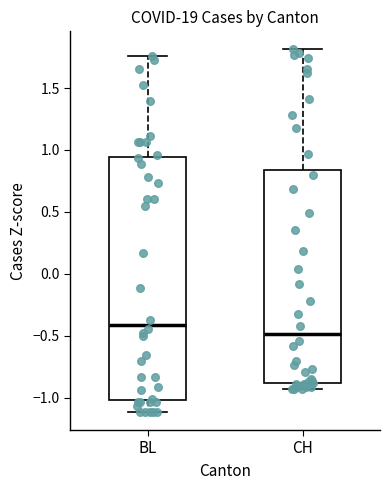

Reading left to right, read every box against the y-axis: the position of its median line, the range the box covers, and the ends of its whiskers. The values are not printed on the chart, so give them approximately, as read against the axis.

BL: median -0.40, box -1.00 to 0.95, whiskers -1.10 to 1.75
CH: median -0.50, box -0.90 to 0.85, whiskers -0.95 to 1.80